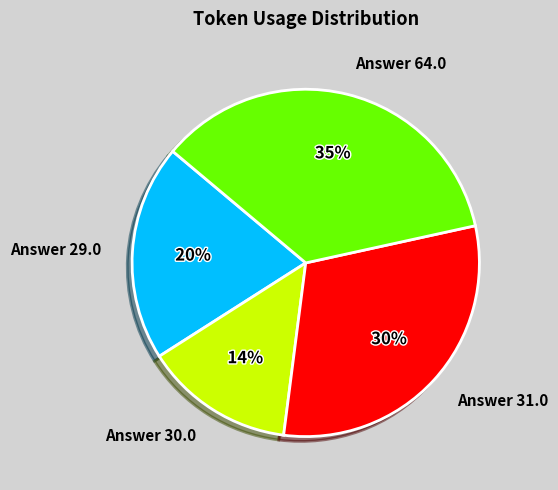

Between Answer 64.0 and Answer 29.0, which is larger?

Answer 64.0